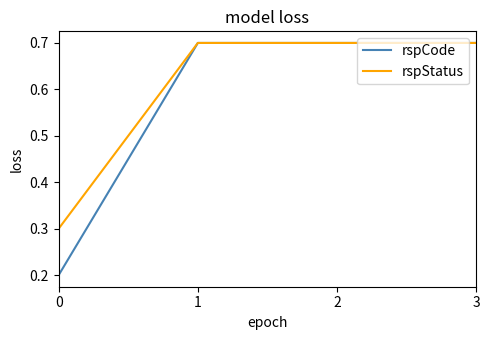

Is the value of rspStatus at 1 greater than the value of rspCode at 0?

Yes